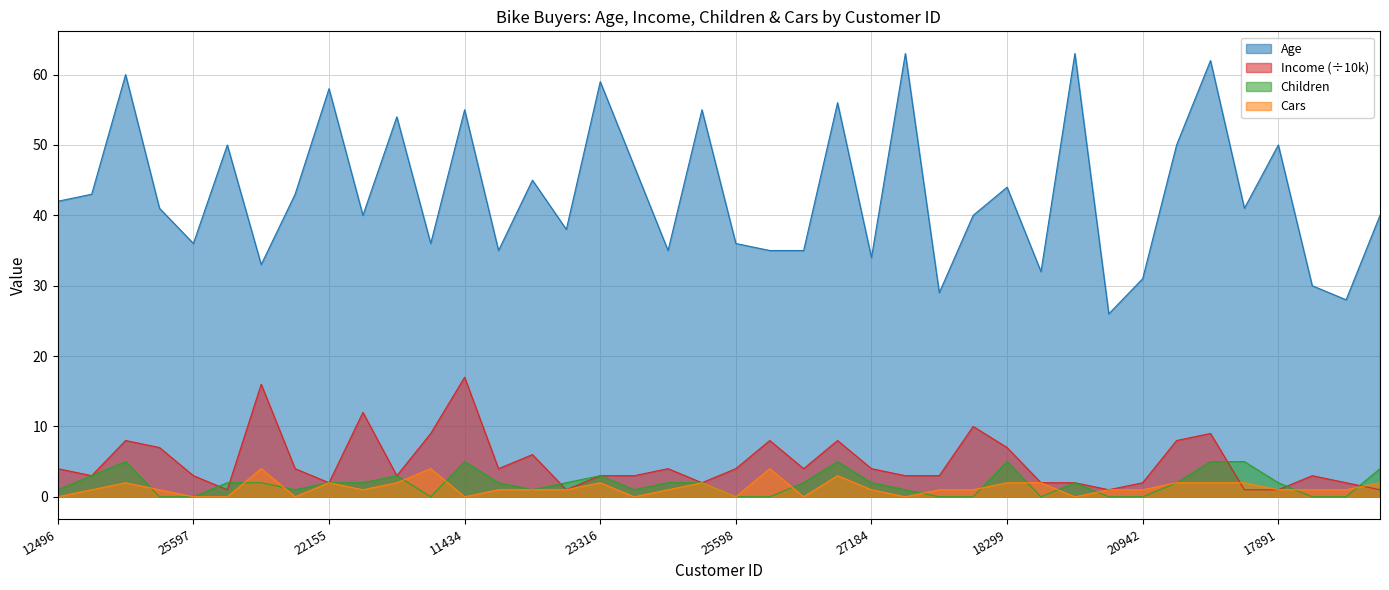

What is the difference between the second highest and minimum values in the Cars series?

4